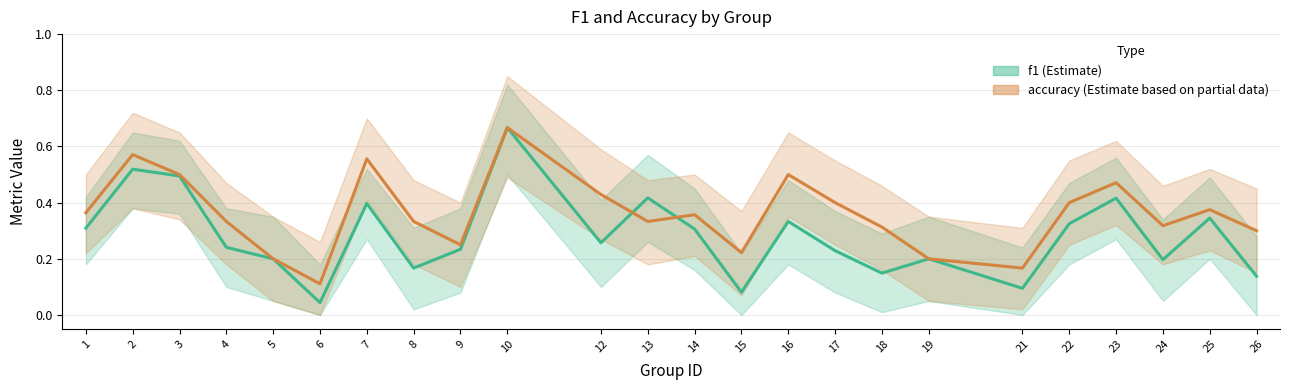

True or false: f1 (Estimate) has more than 0 interior local peaks.

True